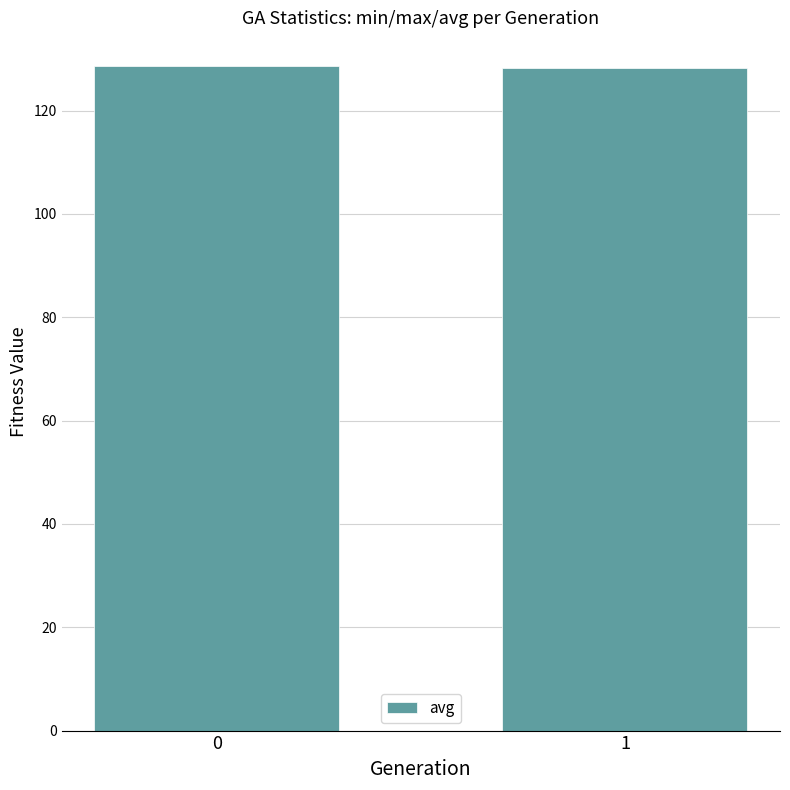

What is the maximum value shown in the chart?

128.7